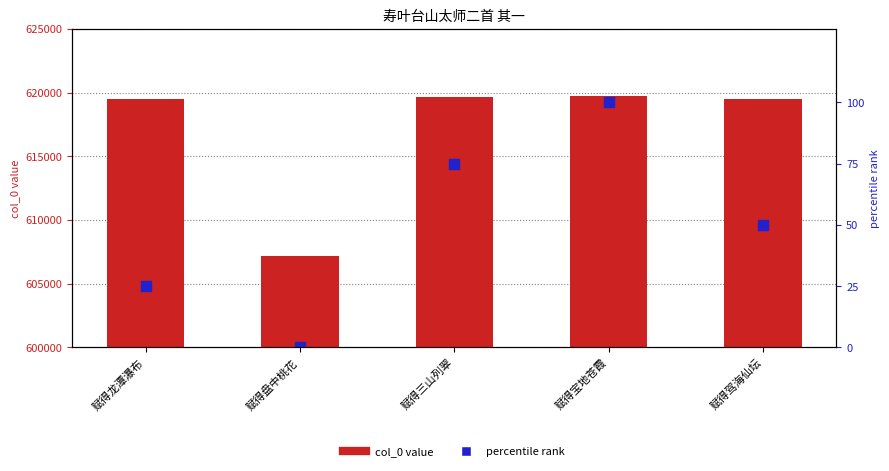

At which category is the sum across all series the highest?

赋得宝地苍霞